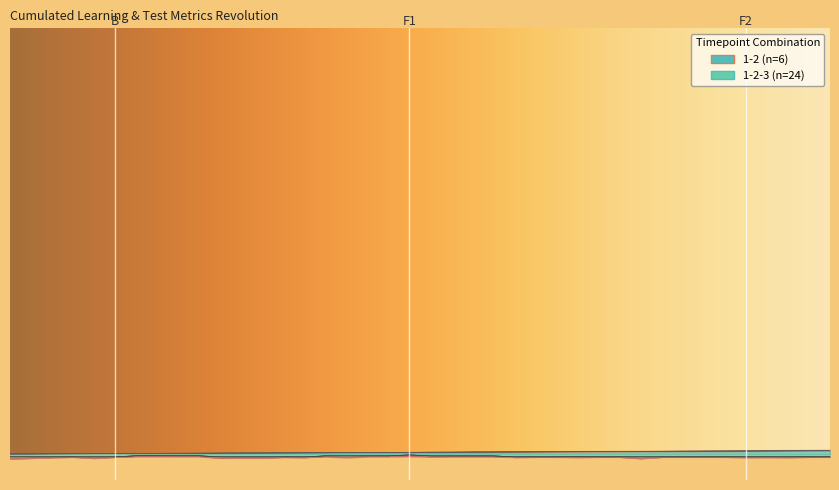

What is the value of the cumulated_learning_steps point at the 1st from the left?

-1.5